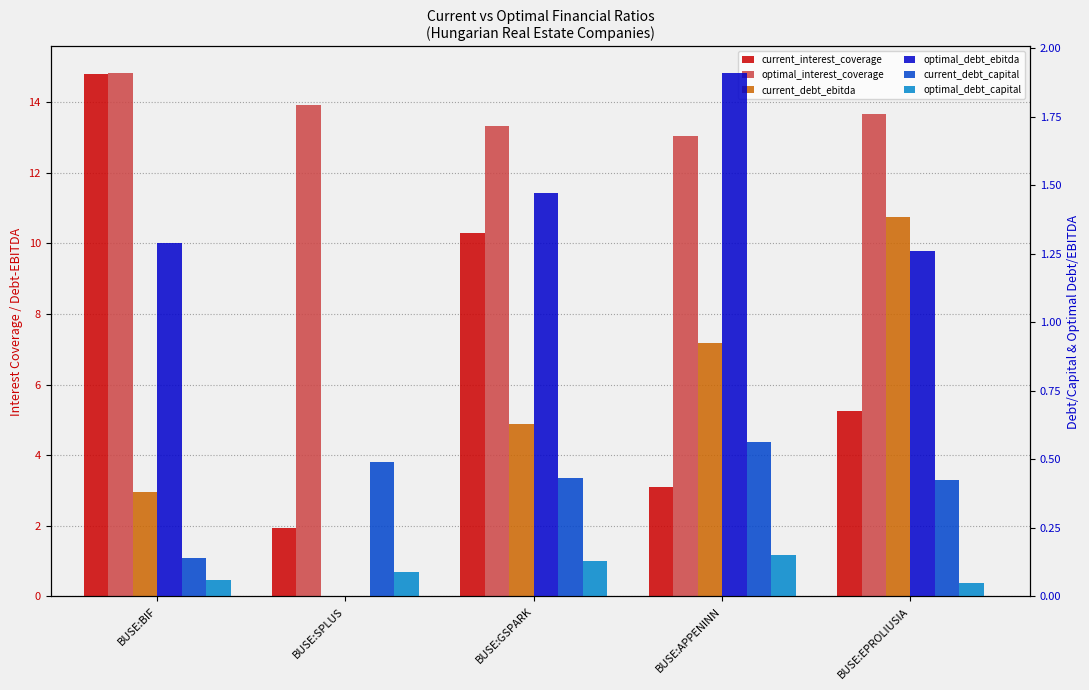

What is the difference between the maximum and second lowest values in the optimal_interest_coverage series?

1.5